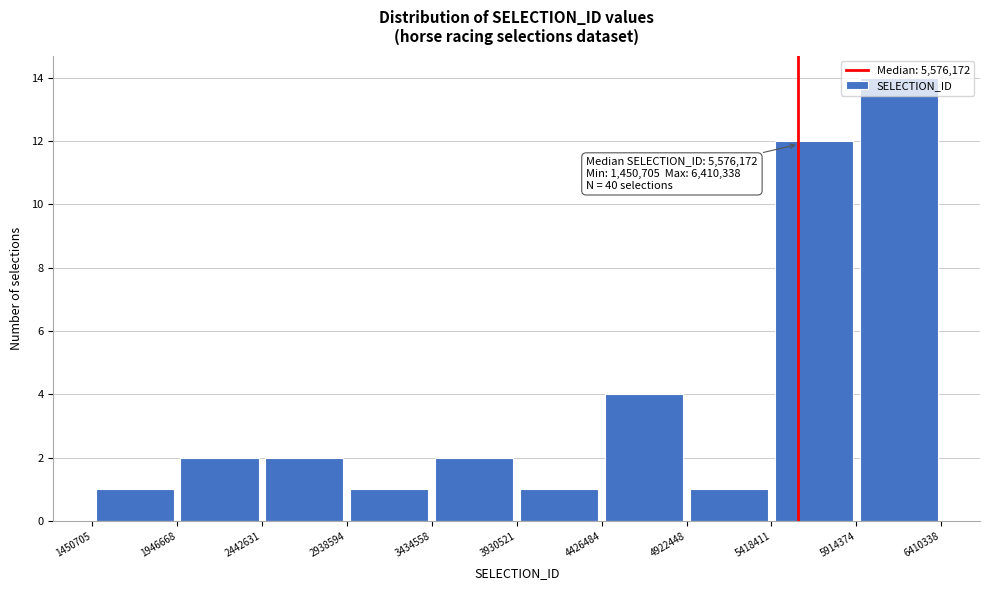

Which range on the x-axis has the tallest bar?

5914374 to 6410338